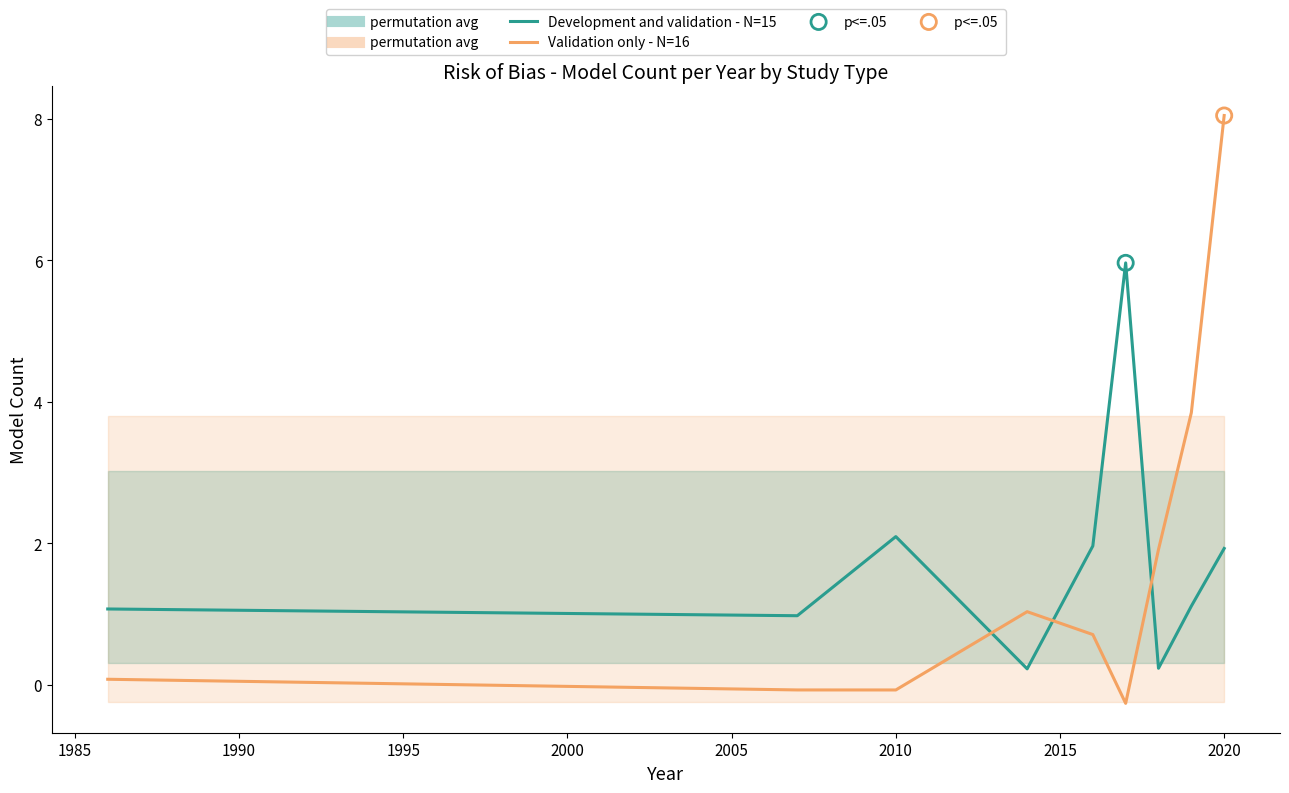

What is the total value across all series at 2010?

2.0